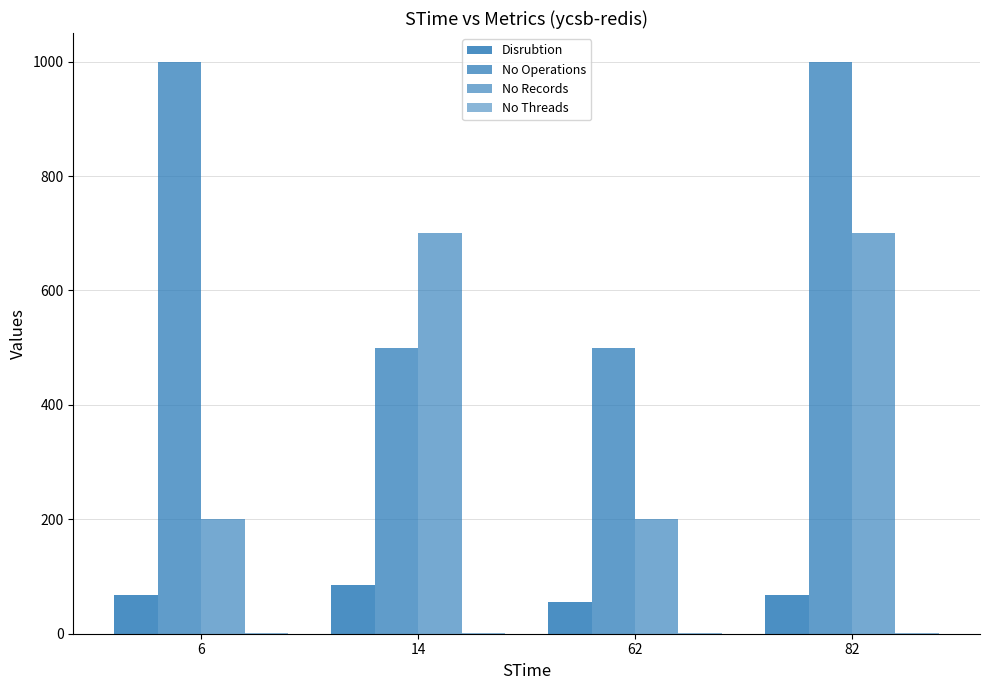

What is the maximum value for No Records?

700